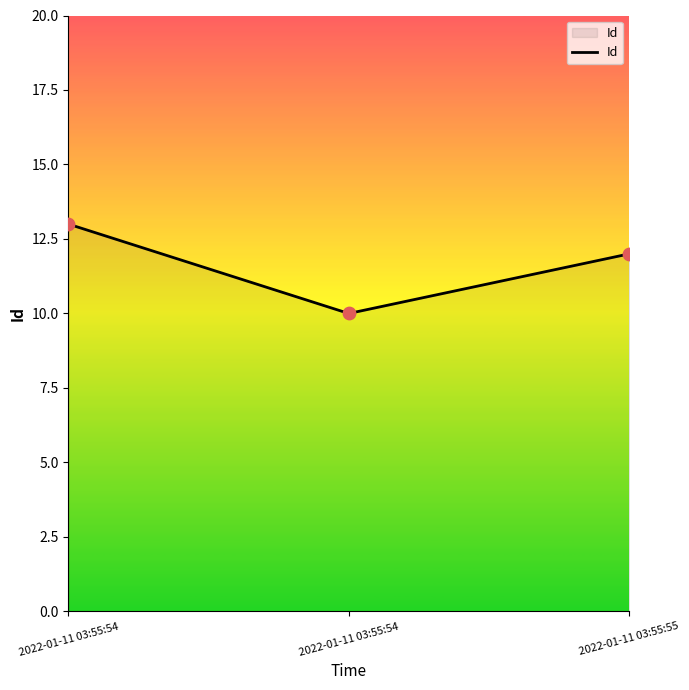

What is the ratio of the value at 2022-01-11 03:55:54 to the value at 2022-01-11 03:55:54?

0.8